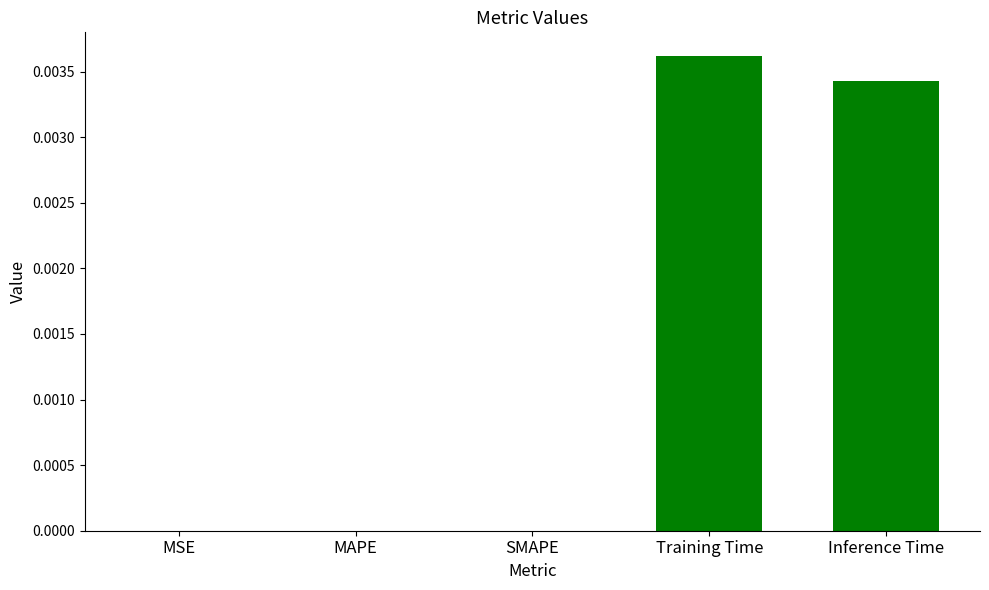

At which category does the chart reach its peak across all series?

Training Time